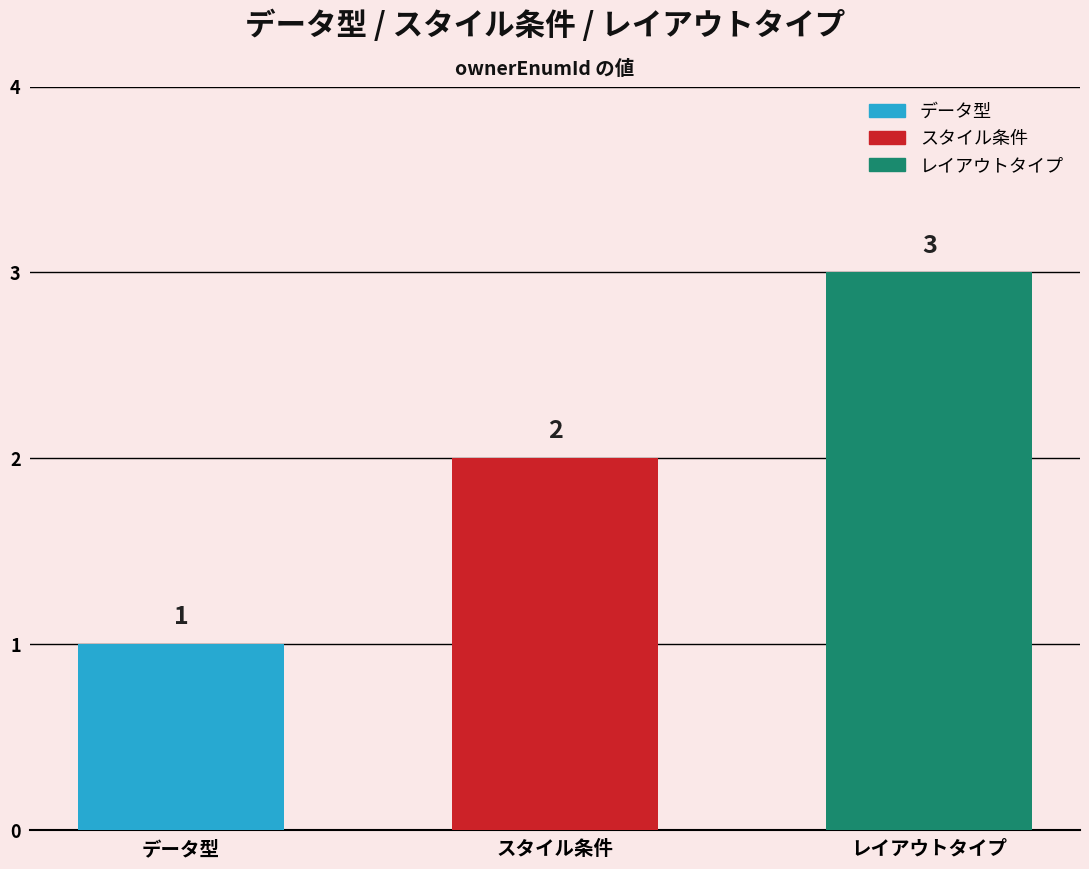

At which category does the chart reach its peak across all series?

レイアウトタイプ